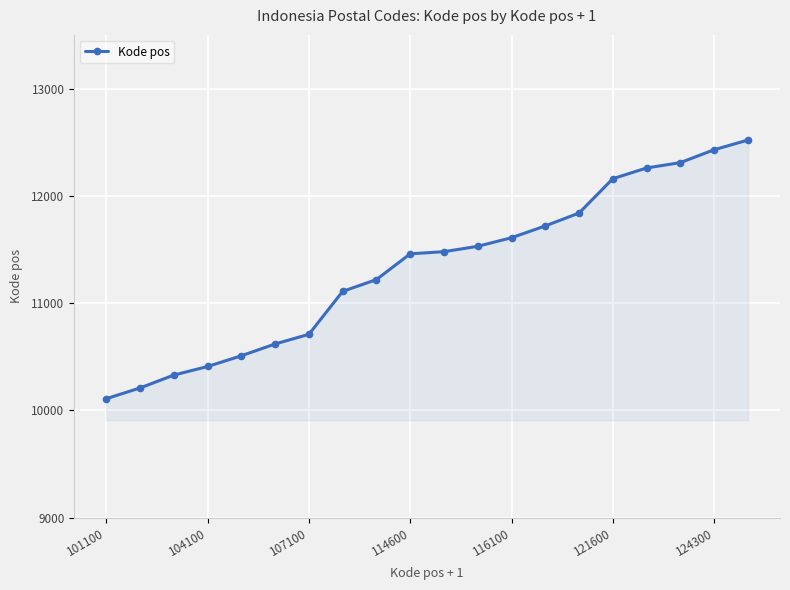

Reading left to right, extract all data points from this chart.

10110	10210	10330	10410	10510	10620	10710	11110	11220	11460	11480	11530	11610	11720	11840	12160	12260	12310	12430	12520